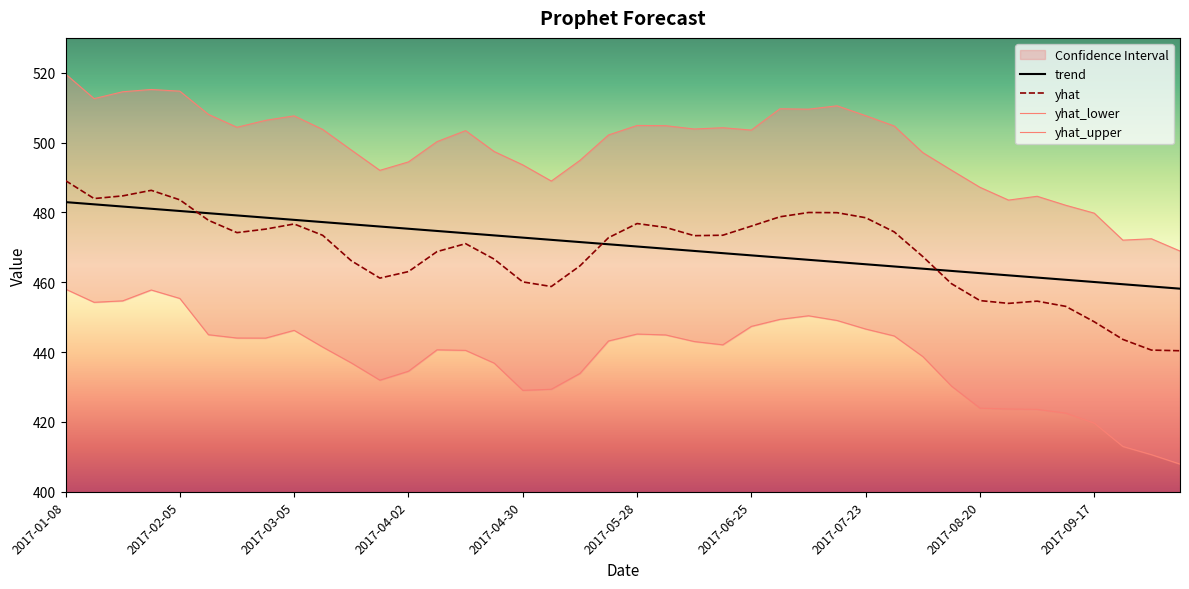

Which series has the largest range (max minus min)?

yhat_upper